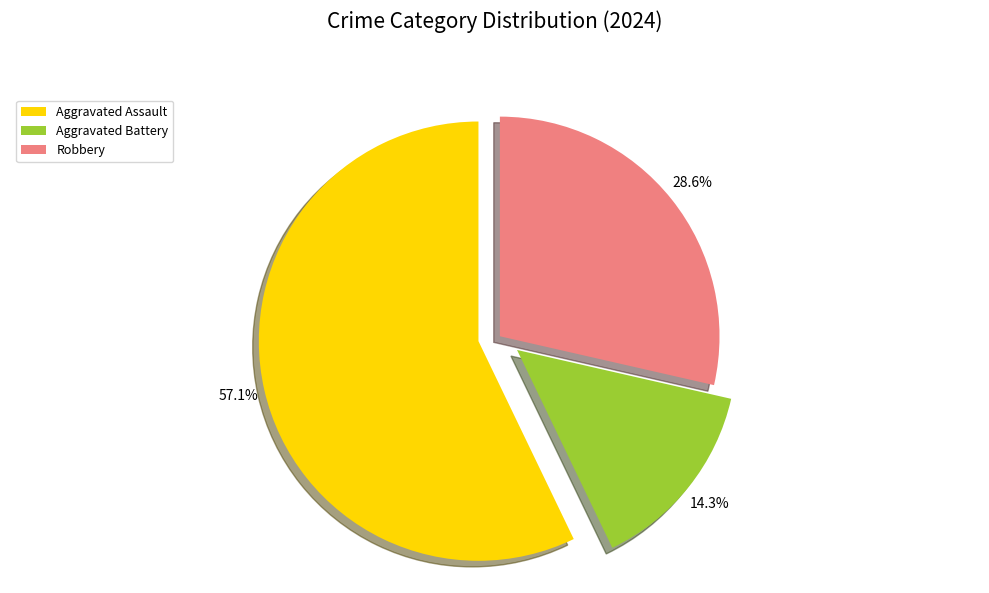

Which category has the smallest portion of the pie?

Aggravated Battery